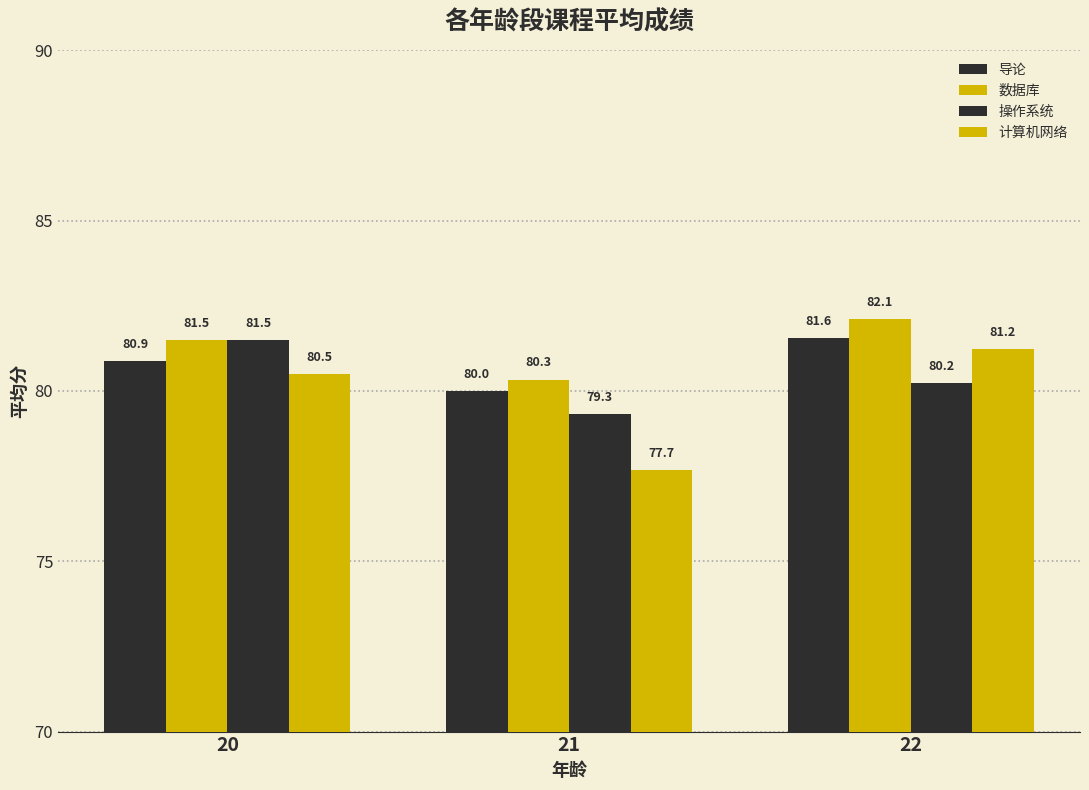

What is the difference between the highest and lowest values at 21?

2.7